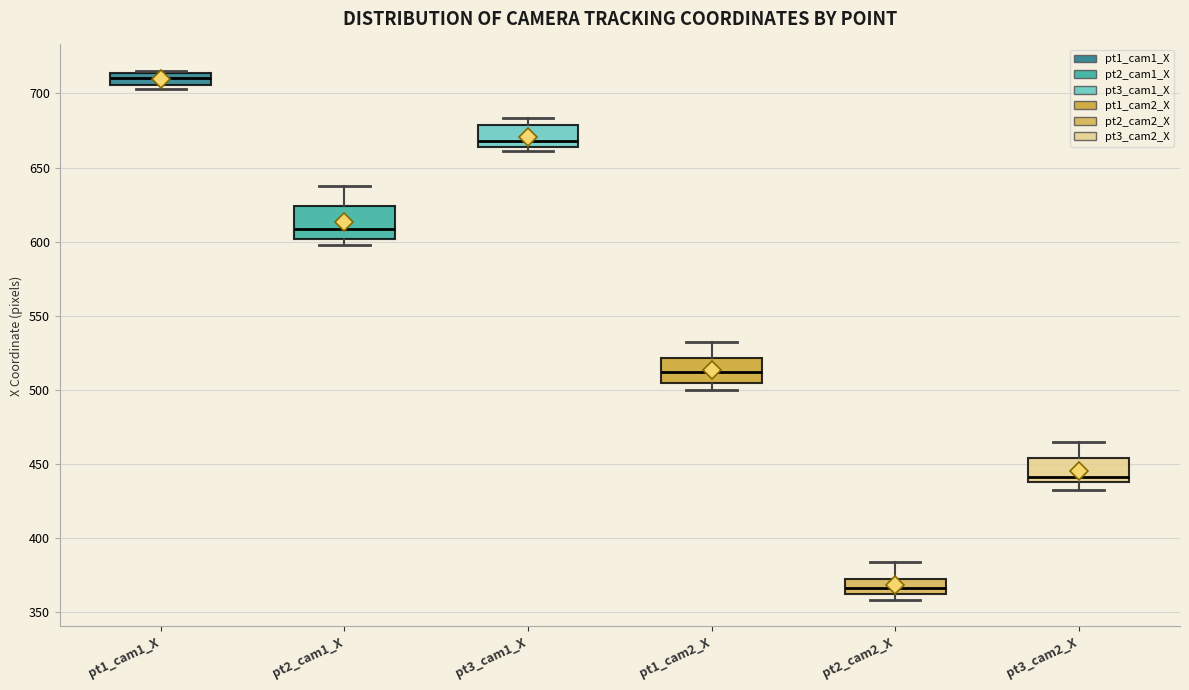

Reading left to right, transcribe this box plot: for each box, give where its median line is, the range the box spans, and where its two whiskers end, as read against the y-axis. The values are not printed on the chart, so give them approximately, as read against the axis.

pt1_cam1_X: median 710, box 705 to 715, whiskers 705 (just below the box's lower edge) to 715
pt2_cam1_X: median 610, box 600 to 625, whiskers 600 (just below the box's lower edge) to 635
pt3_cam1_X: median 670, box 665 to 680, whiskers 660 to 685
pt1_cam2_X: median 510, box 505 to 520, whiskers 500 to 530
pt2_cam2_X: median 365 (inside the box), box 365 to 370, whiskers 360 to 385
pt3_cam2_X: median 440 (just above the box's lower edge), box 440 to 455, whiskers 435 to 465